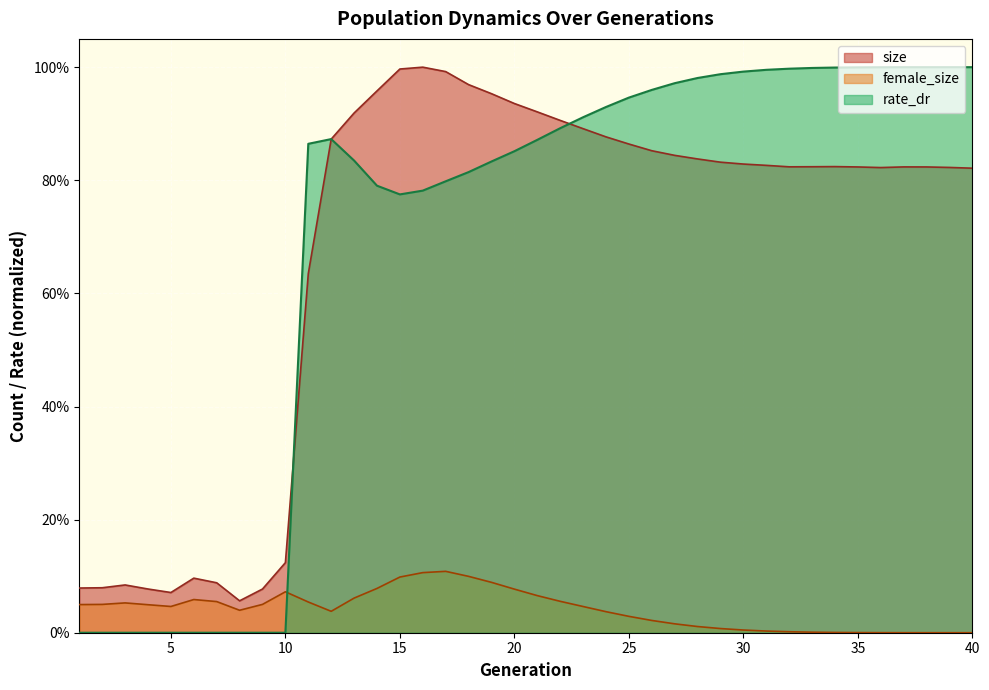

At 37, list the series in order from smallest to largest.

female_size, size, rate_dr